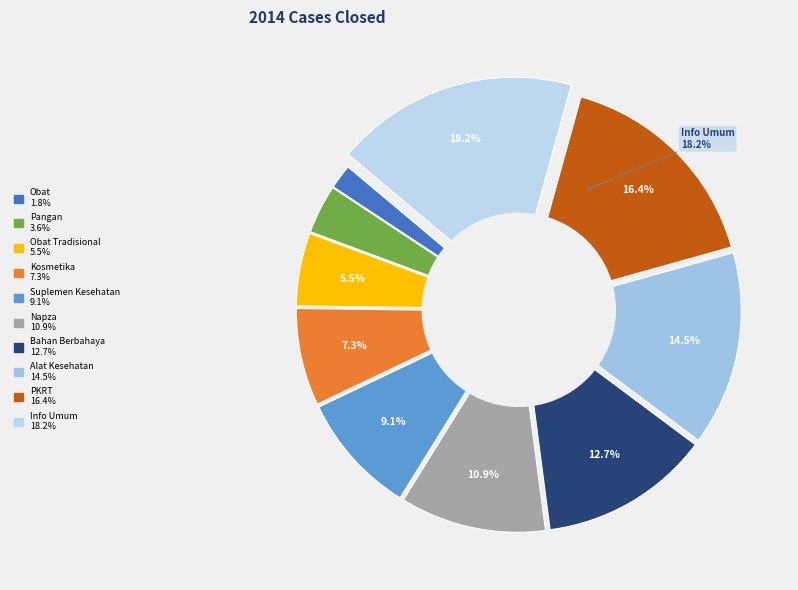

What is the largest slice in the pie chart?

Info Umum